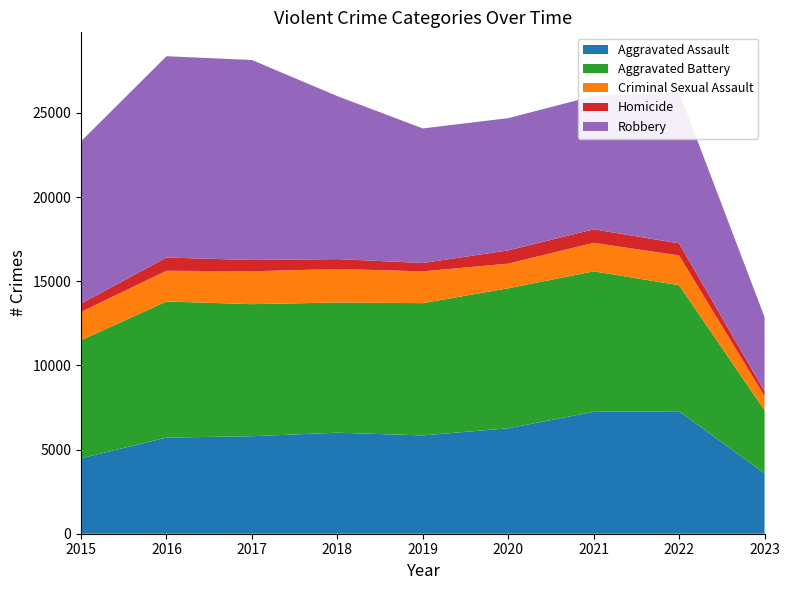

Reading left to right, list all the values displayed in this chart.

Aggravated Assault: 2015=4480	2016=5712	2017=5793	2018=6001	2019=5841	2020=6263	2021=7243	2022=7277	2023=3587
Aggravated Battery: 2015=7018	2016=8085	2017=7845	2018=7734	2019=7857	2020=8319	2021=8346	2022=7487	2023=3744
Criminal Sexual Assault: 2015=1679	2016=1824	2017=1952	2018=1992	2019=1887	2020=1464	2021=1693	2022=1766	2023=835
Homicide: 2015=496	2016=786	2017=672	2018=589	2019=498	2020=787	2021=804	2022=717	2023=297
Robbery: 2015=9638	2016=11960	2017=11880	2018=9680	2019=7994	2020=7855	2021=7917	2022=8965	2023=4408